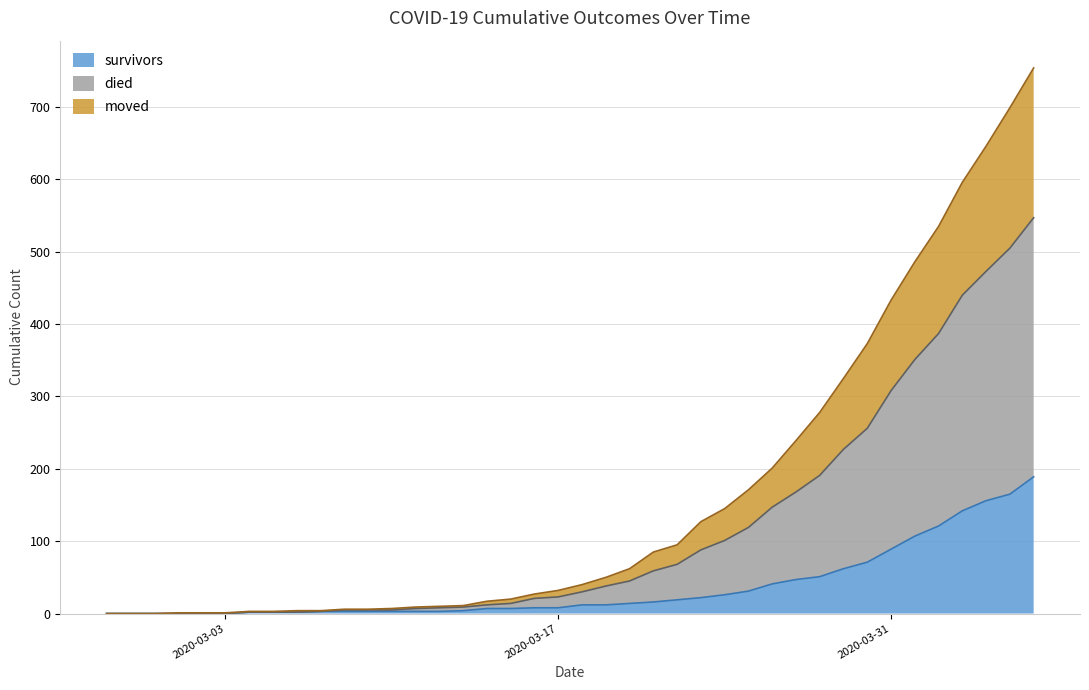

What is the highest value of the survivors series?

189